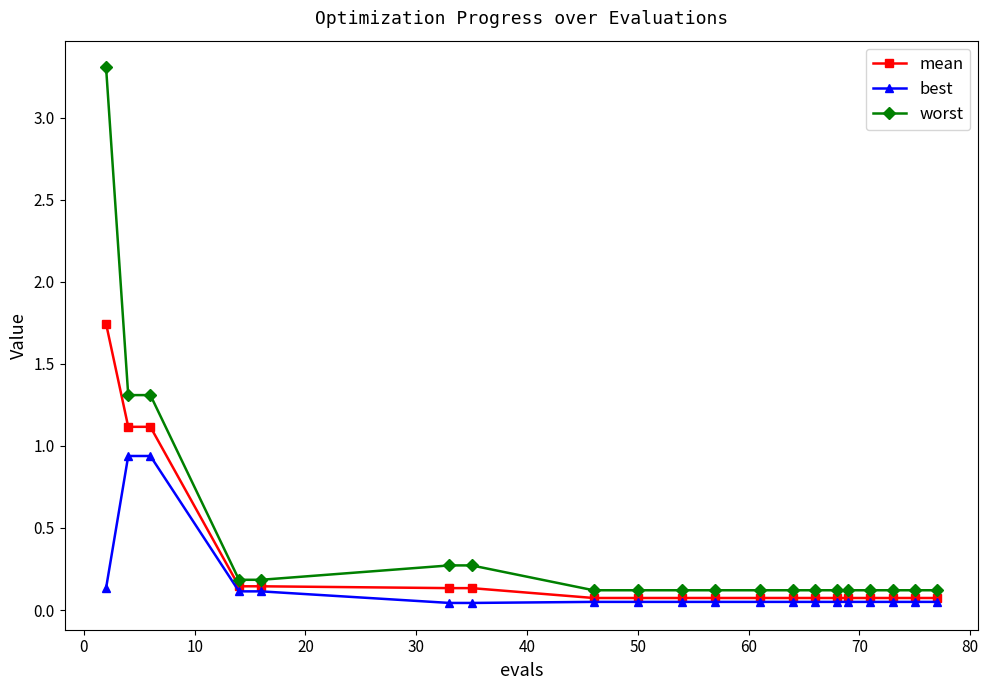

Which series has the largest total across all categories?

worst